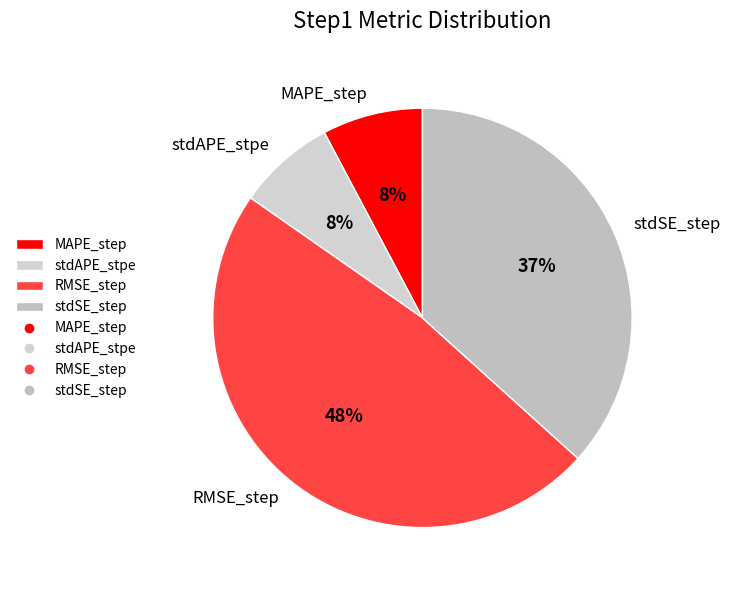

Combined, do stdAPE_stpe and RMSE_step account for over 50%?

Yes